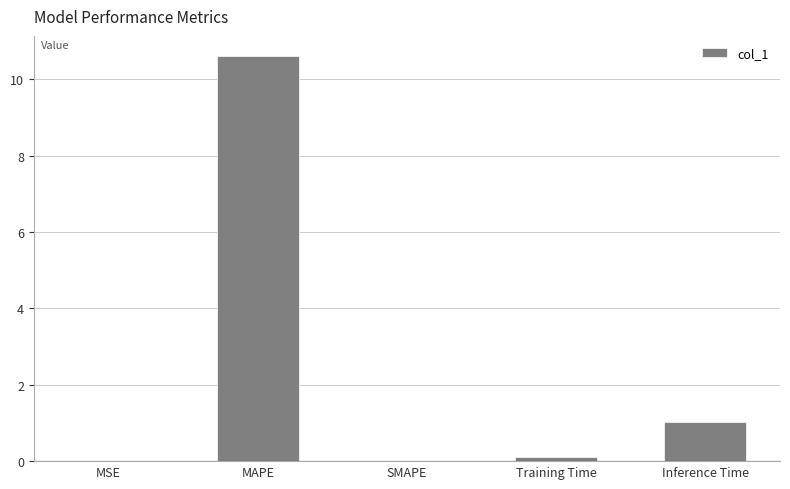

How many data points does each series have?

5